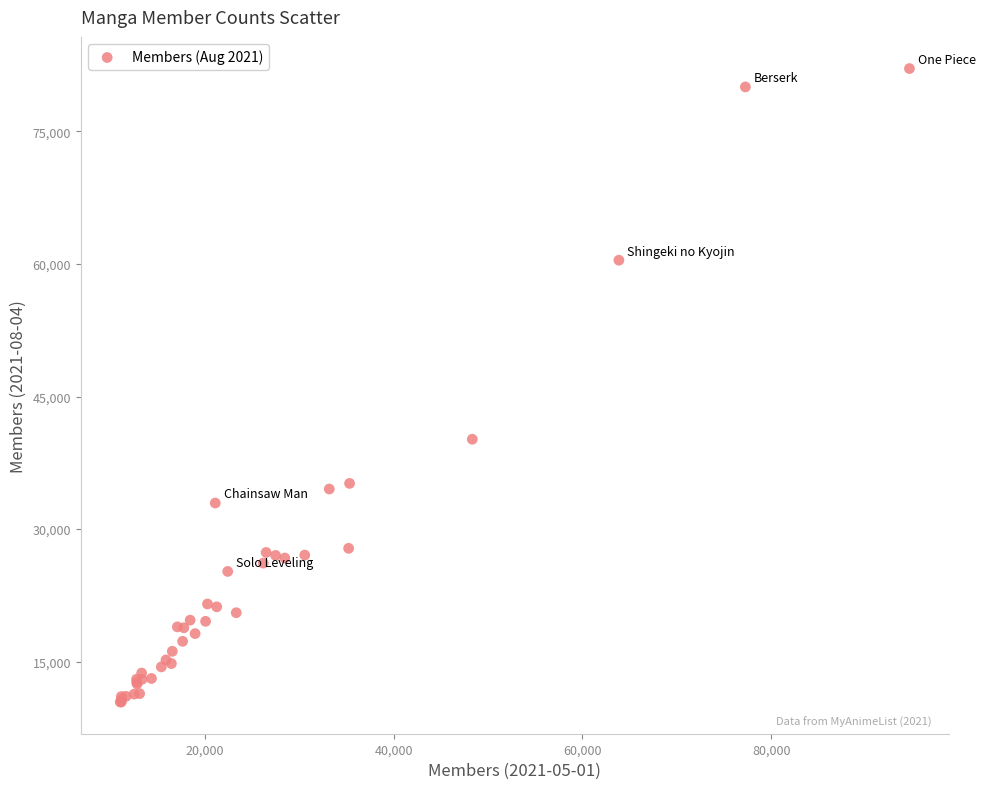

What Y value in the scatter plot is closest to 46267?

40164